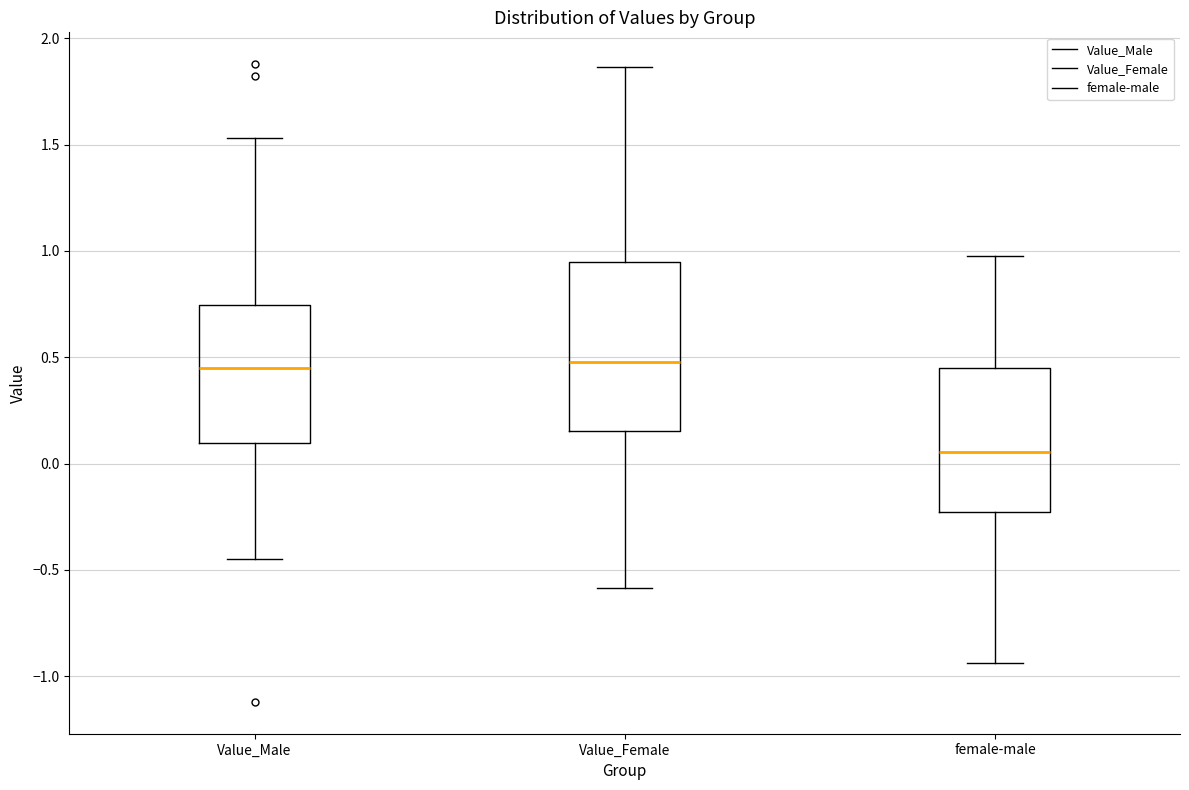

Reading left to right, read every box against the y-axis: the position of its median line, the range the box covers, and the ends of its whiskers. The values are not printed on the chart, so give them approximately, as read against the axis.

Value_Male: median 0.45, box 0.10 to 0.75, whiskers -0.45 to 1.55
Value_Female: median 0.50, box 0.15 to 0.95, whiskers -0.60 to 1.85
female-male: median 0.05, box -0.25 to 0.45, whiskers -0.95 to 1.00